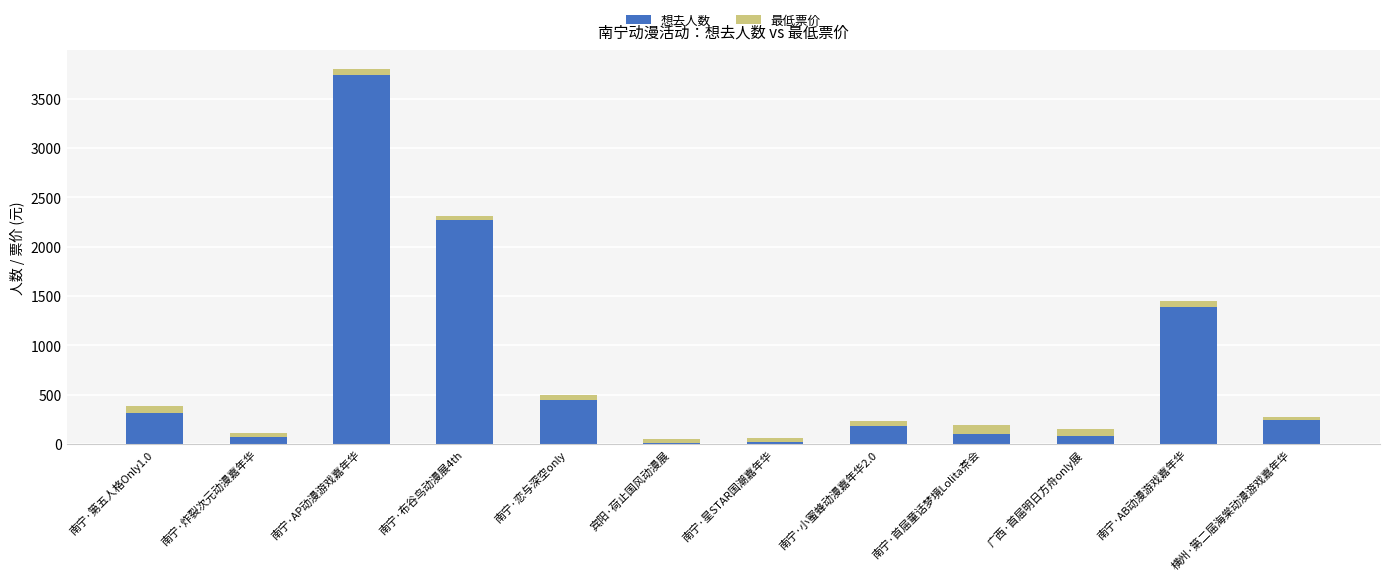

At which category is the sum across all series the highest?

南宁·AP动漫游戏嘉年华